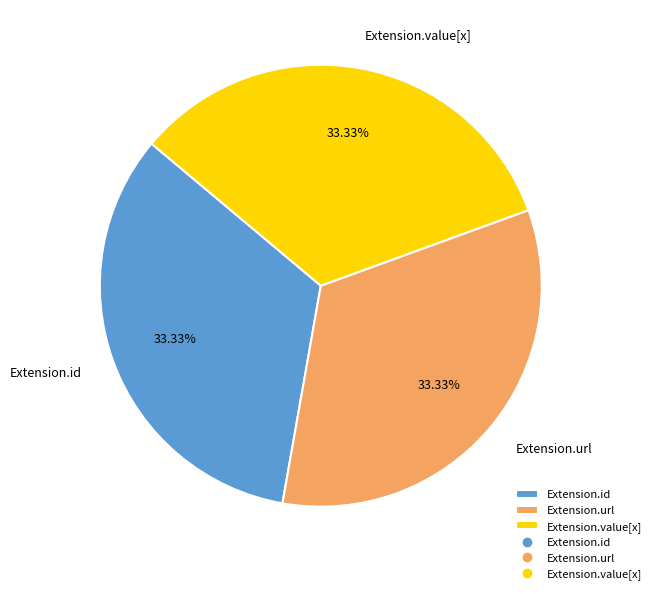

Is the sum of Extension.url and Extension.id greater than half?

Yes